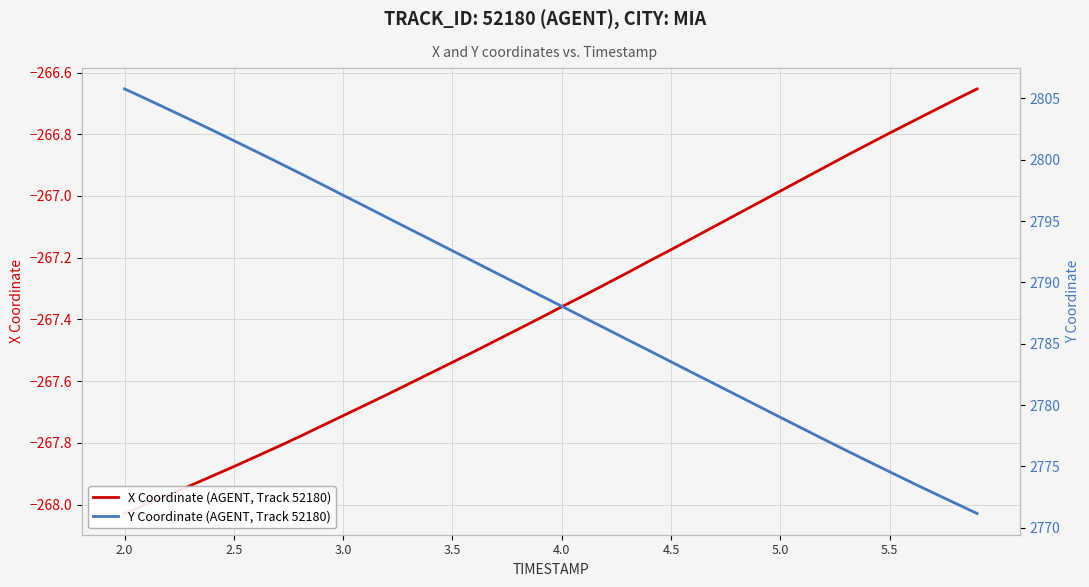

How many lines are shown in the chart?

2